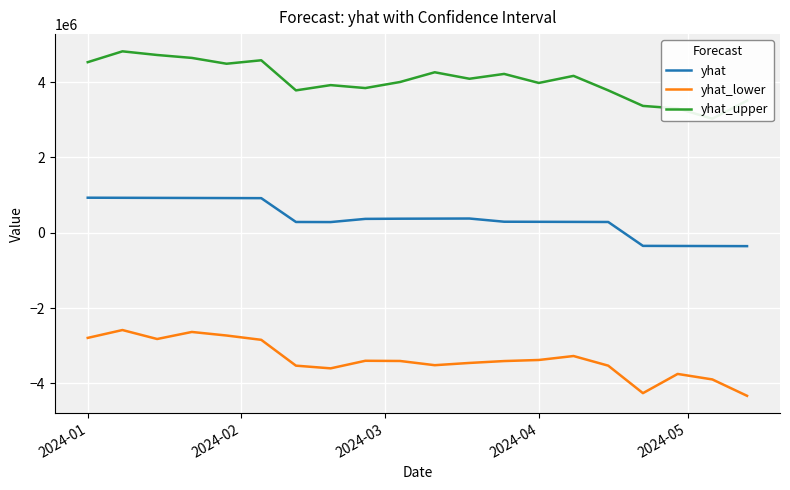

How many series are shown in this chart?

3